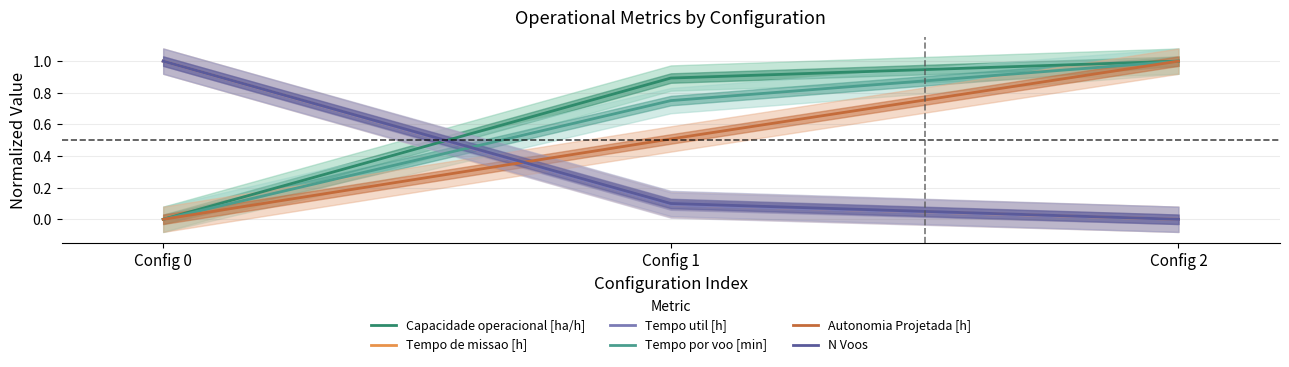

What is the value of the N Voos point at the 2nd from the left?

0.1